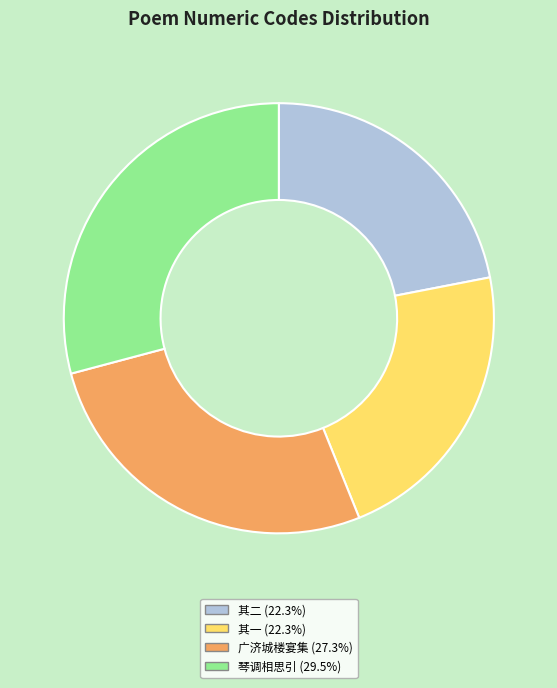

Is there any slice that represents more than half of the pie?

No